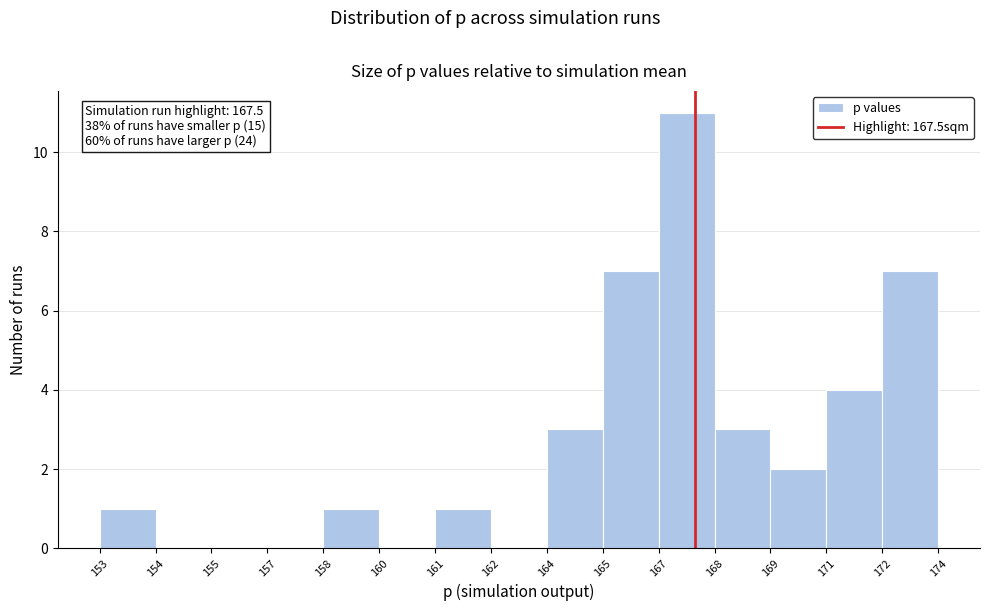

Reading left to right, transcribe all the data shown in this chart.

153=1	154=0	155=0	157=0	158=1	160=0	161=1	162=0	164=3	165=7	167=11	168=3	169=2	171=4	172=7